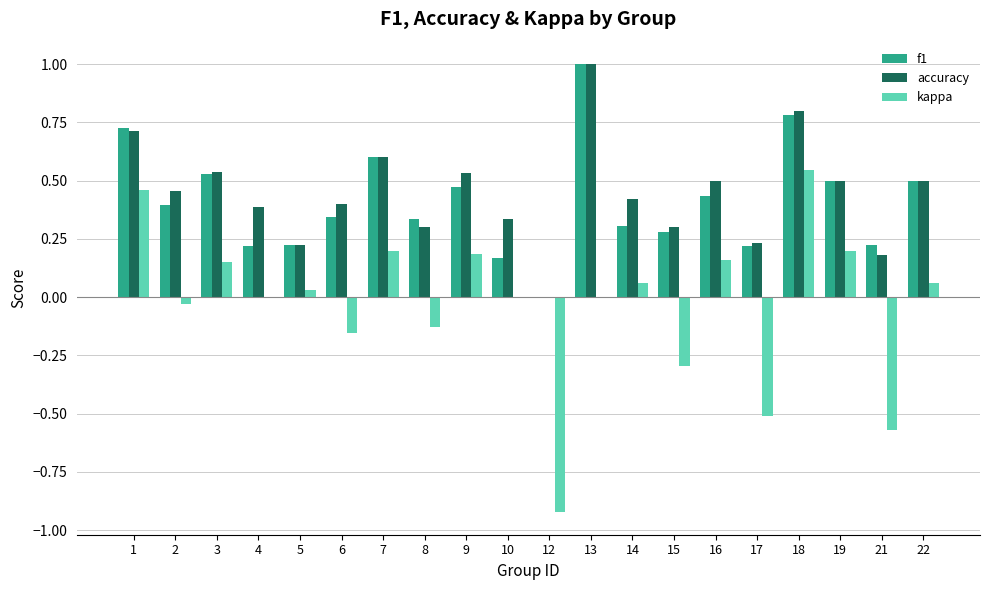

How many values in the accuracy series exceed 0?

19